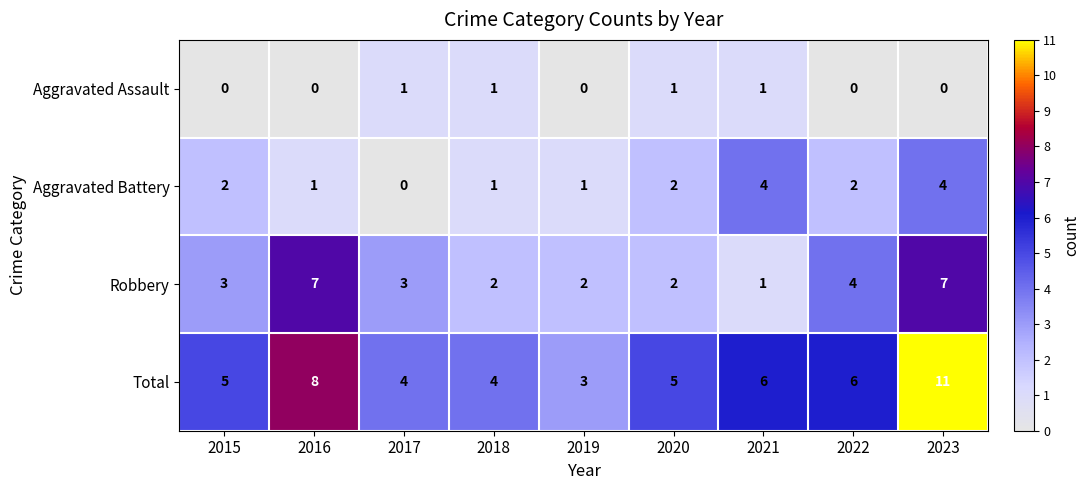

Rank the series by their maximum value, from lowest to highest.

Aggravated Assault, Aggravated Battery, Robbery, Total